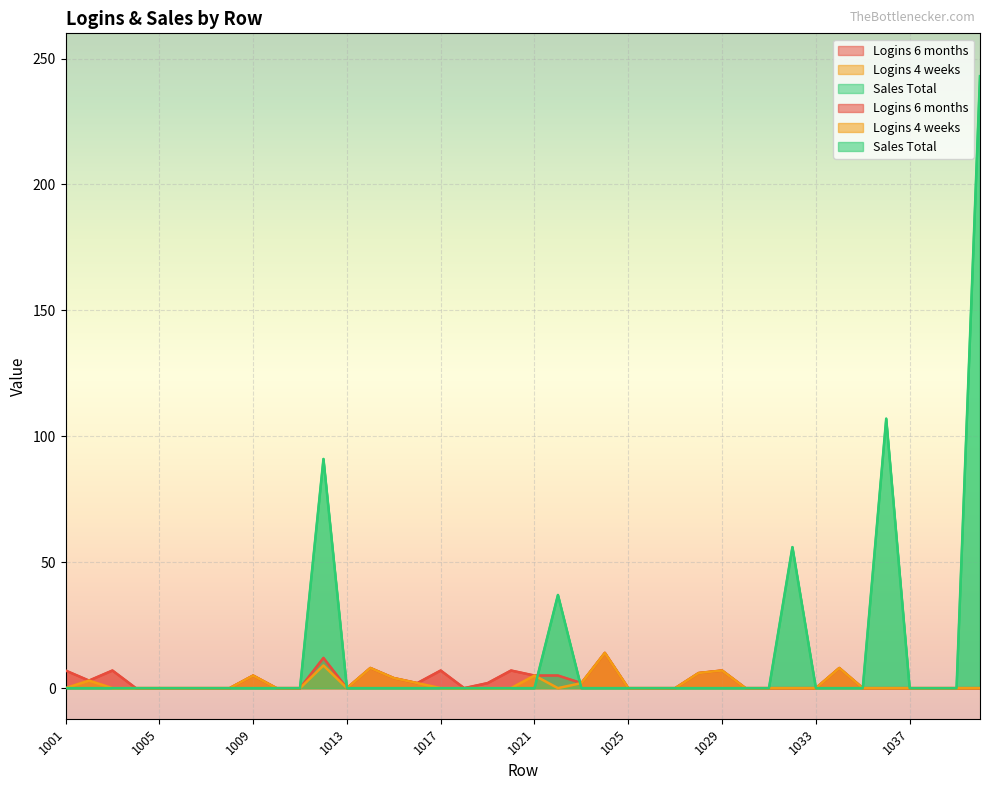

Which series has the widest spread of values?

Sales Total